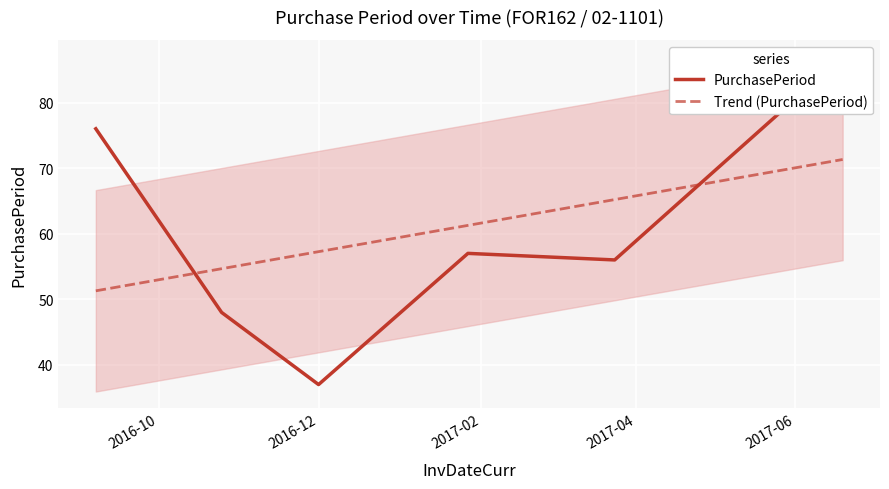

What is the lowest value of the Trend (PurchasePeriod) series?

51.3